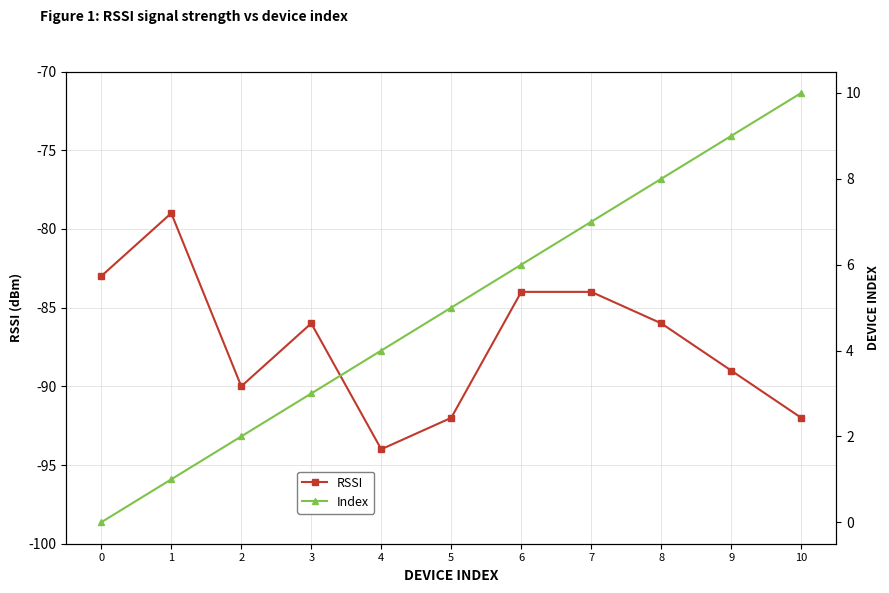

How many distinct data groups are displayed?

2